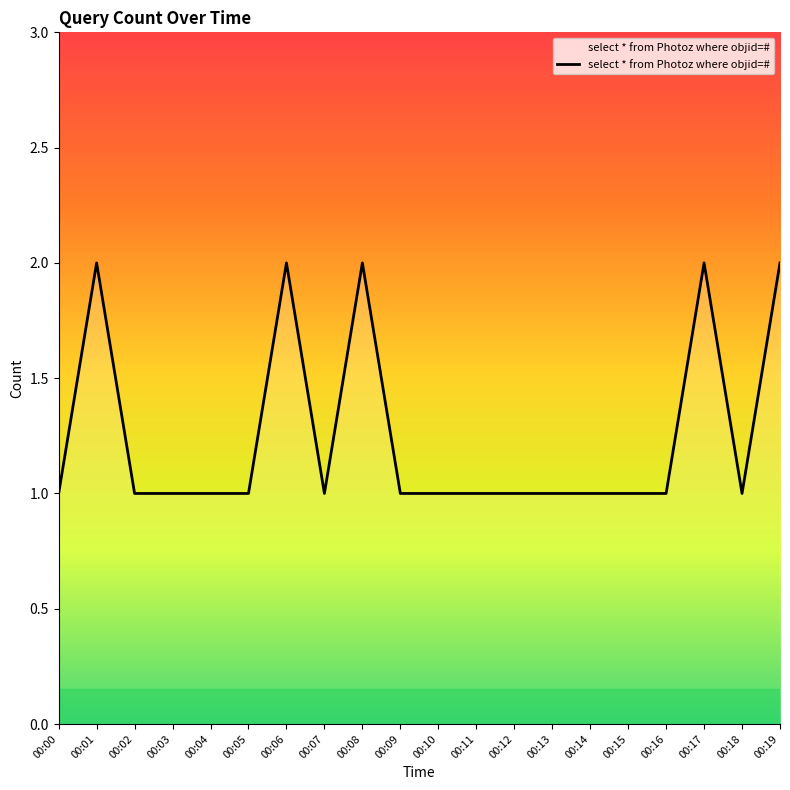

What is the ratio of the value at 00:10 to the value at 00:04?

1.0